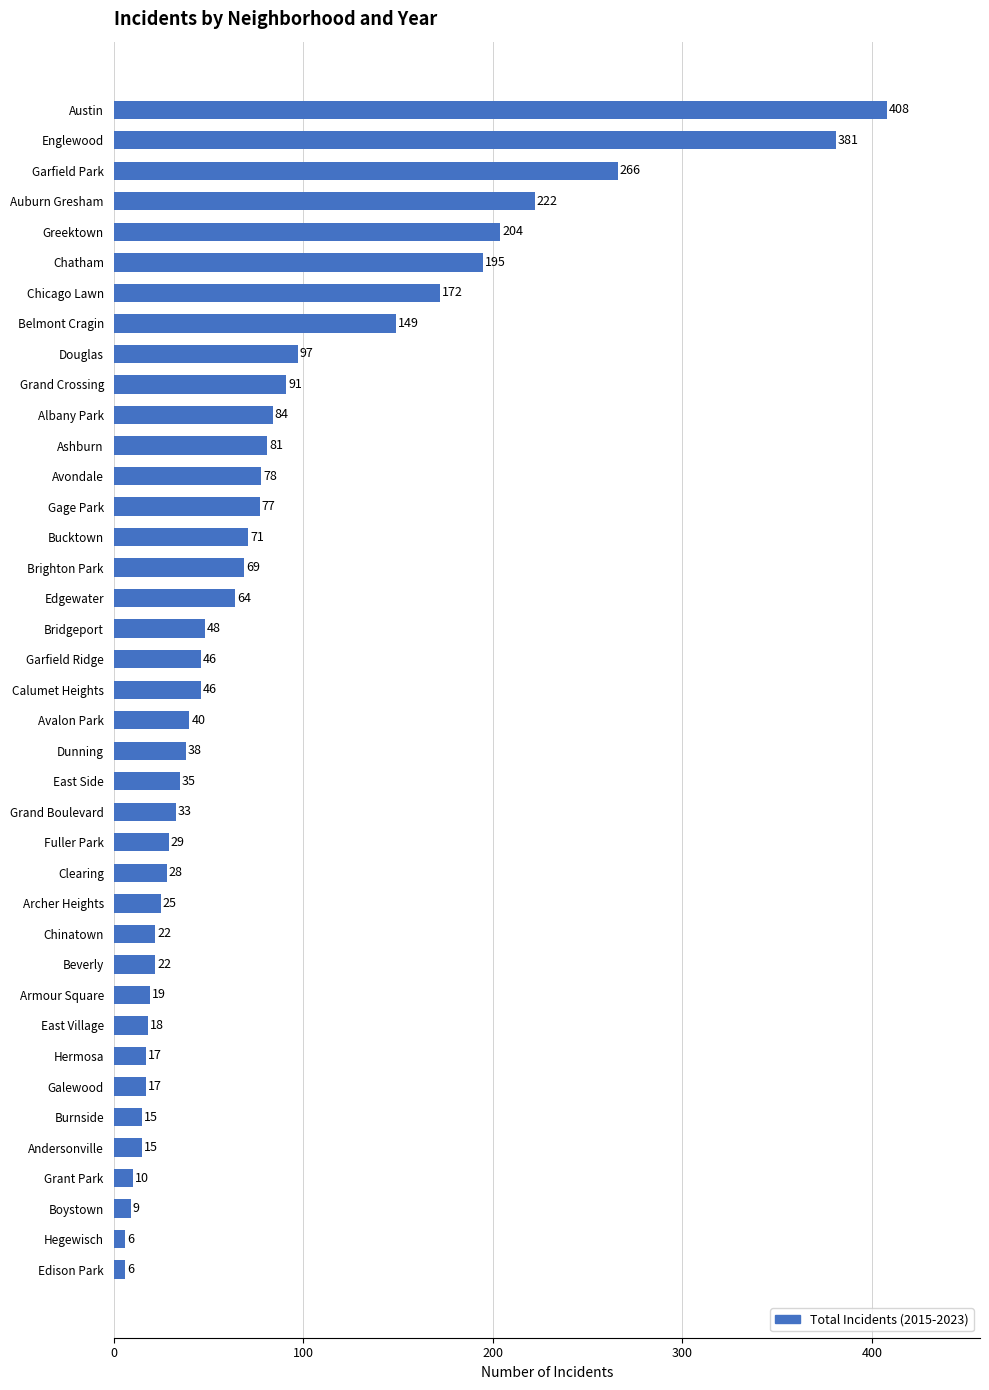

What is the change in value from Burnside to Armour Square?

+4